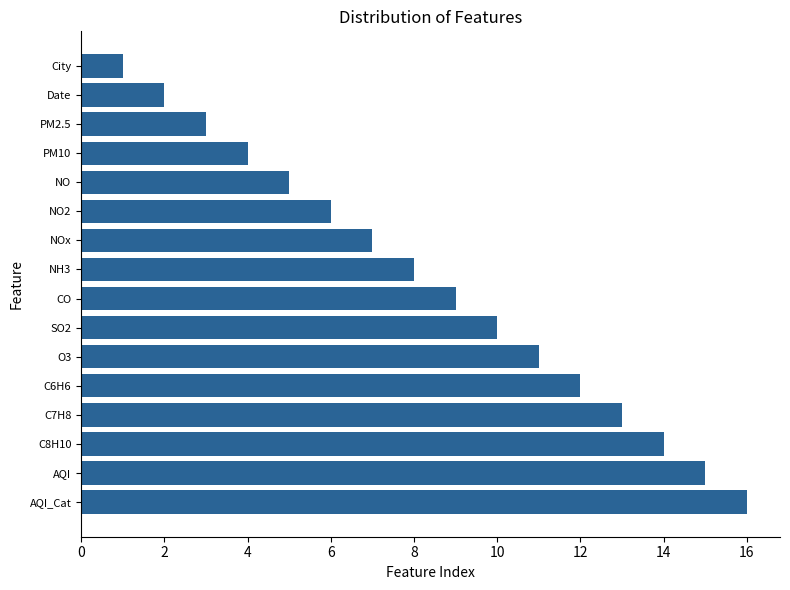

How many bars are there in total?

16